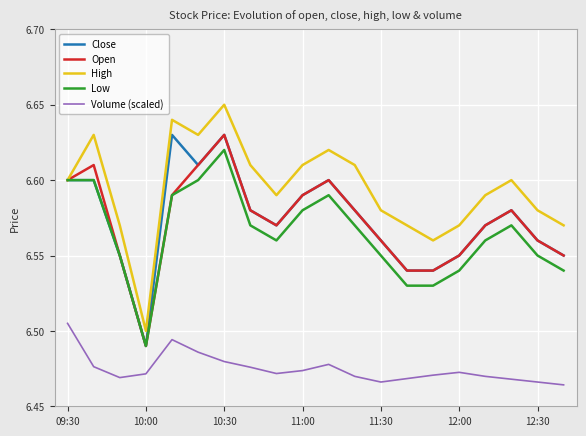

True or false: Volume (scaled) and Low intersect in this chart.

False